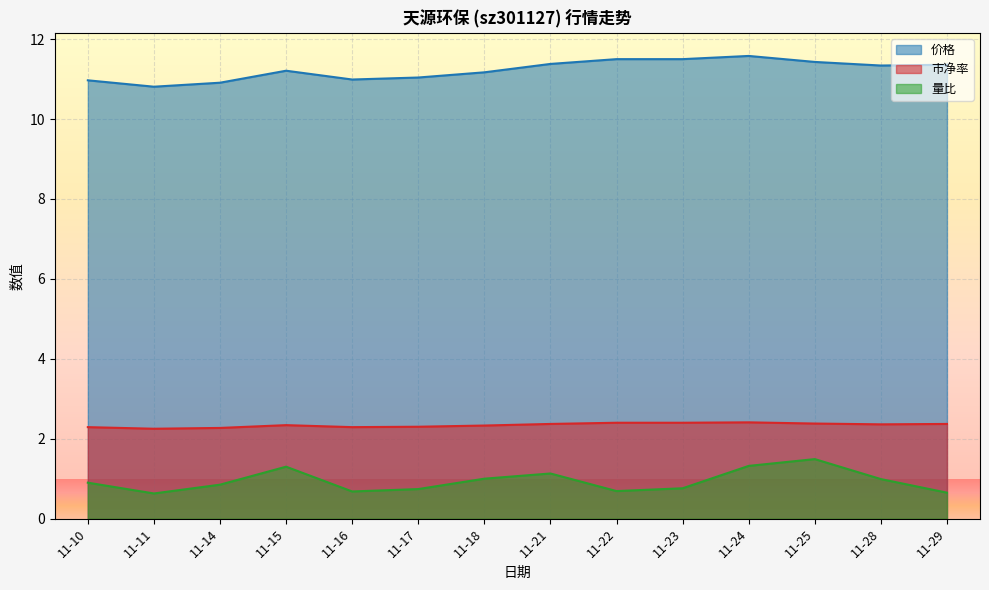

Is it true that 价格 equals 7.6 at 11-24?

False